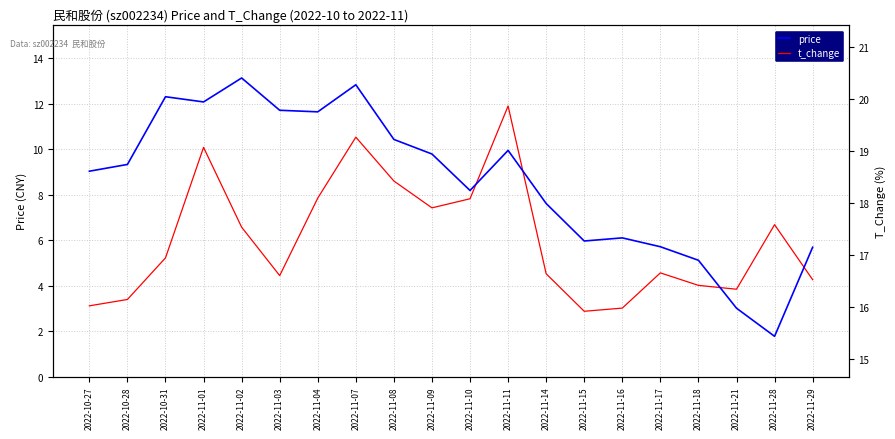

Does the chart have visible grid lines?

Yes